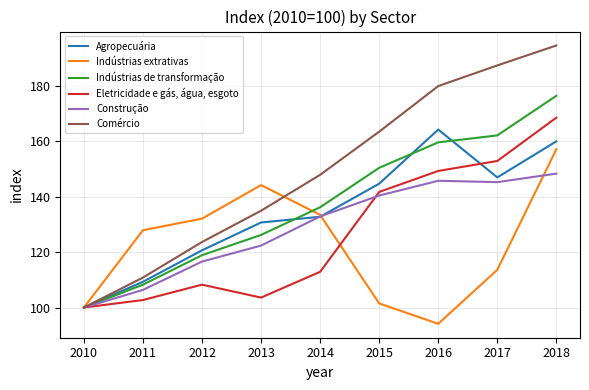

The value of Agropecuária at 2018 is 271.8. True or false?

False